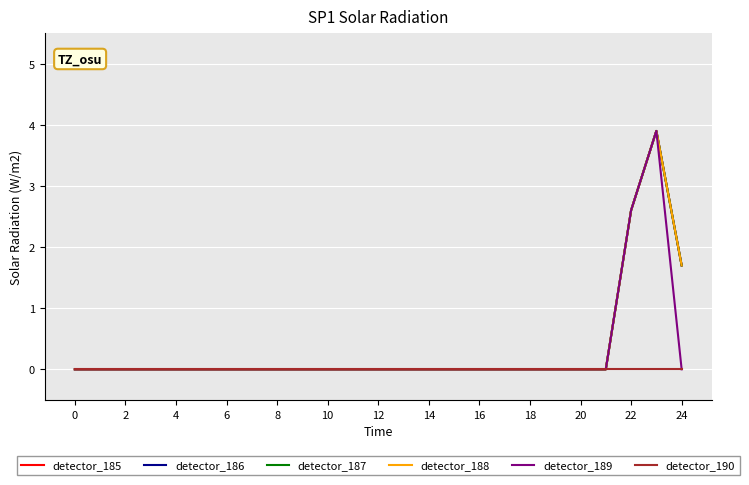

At which category is the sum across all series the highest?

23